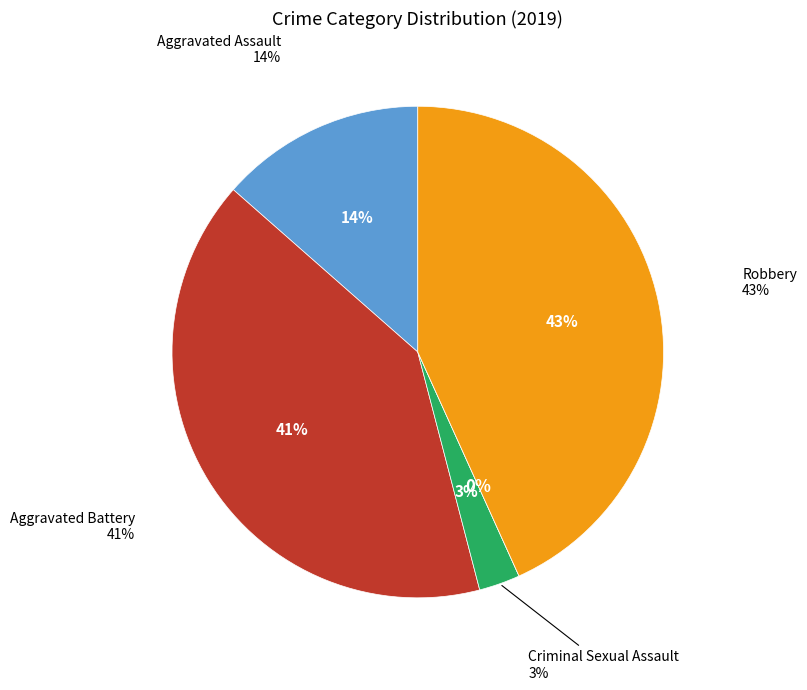

Do Homicide and Criminal Sexual Assault together represent more than half of the pie?

No